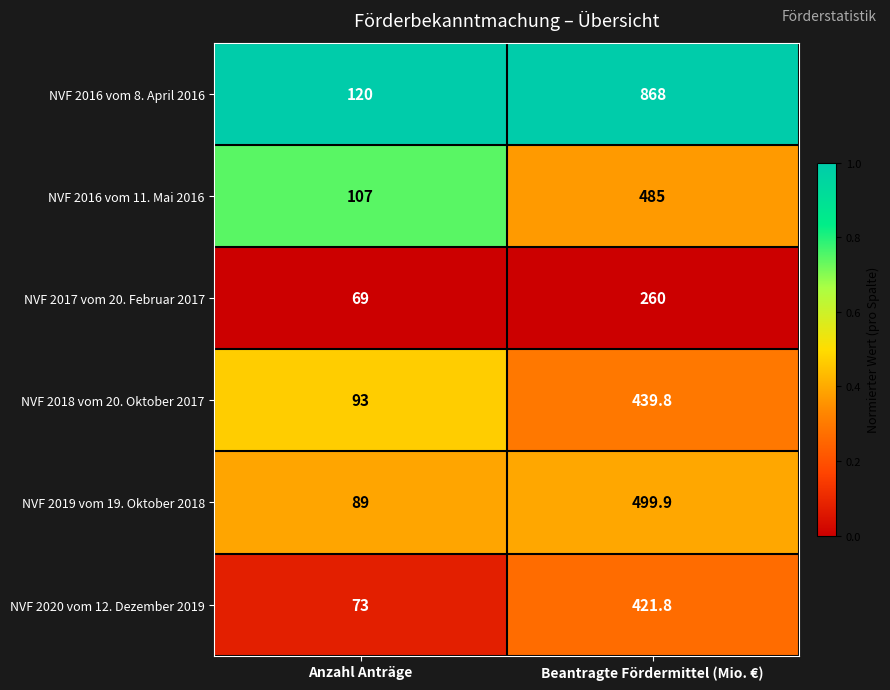

At which category is the sum across all series the highest?

Beantragte Fördermittel (Mio. €)